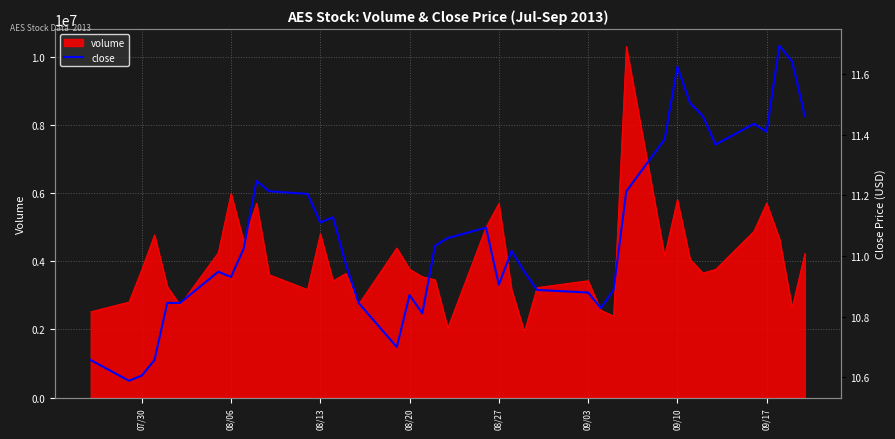

What is the maximum value for volume?

10308759